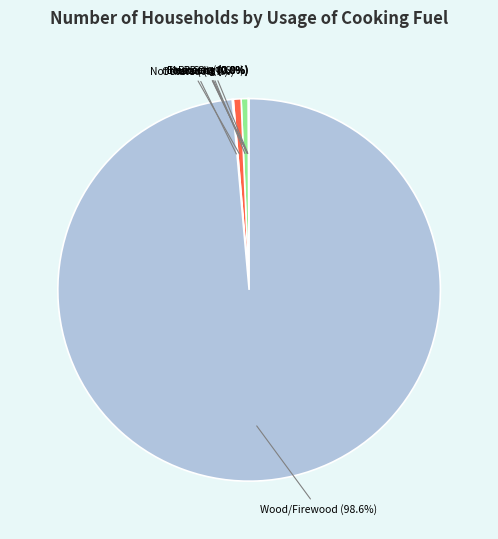

Does any single category account for the majority?

Yes